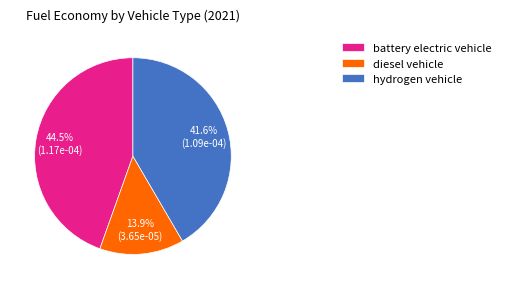

Rank the categories by value from highest to lowest.

battery electric vehicle, hydrogen vehicle, diesel vehicle